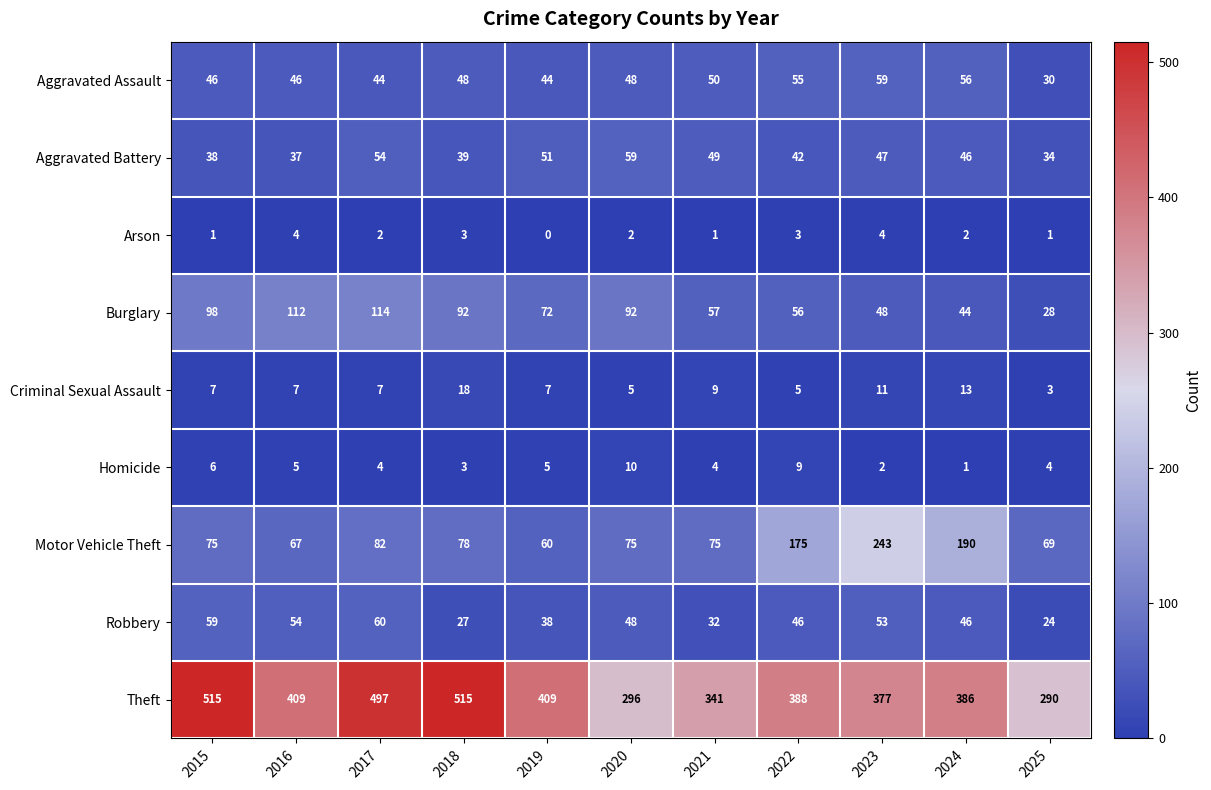

Which category has the lowest value across all series?

2019